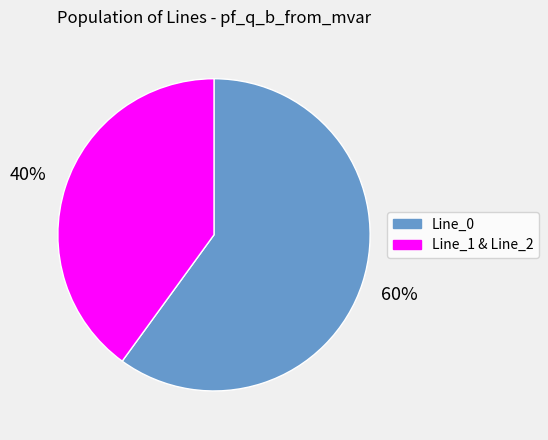

Does any single category account for the majority?

Yes